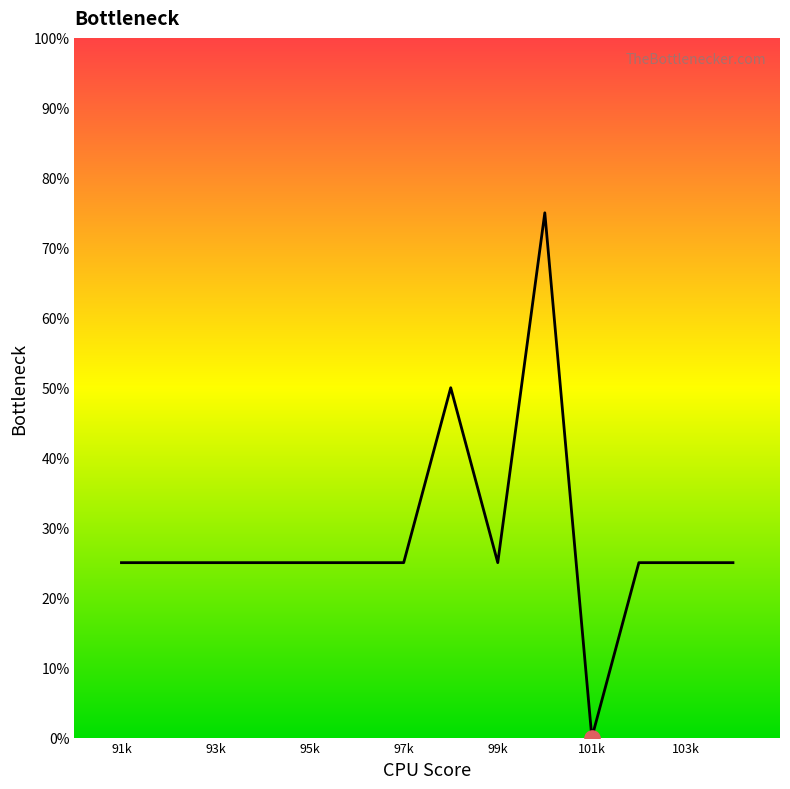

What is the greatest value displayed?

75